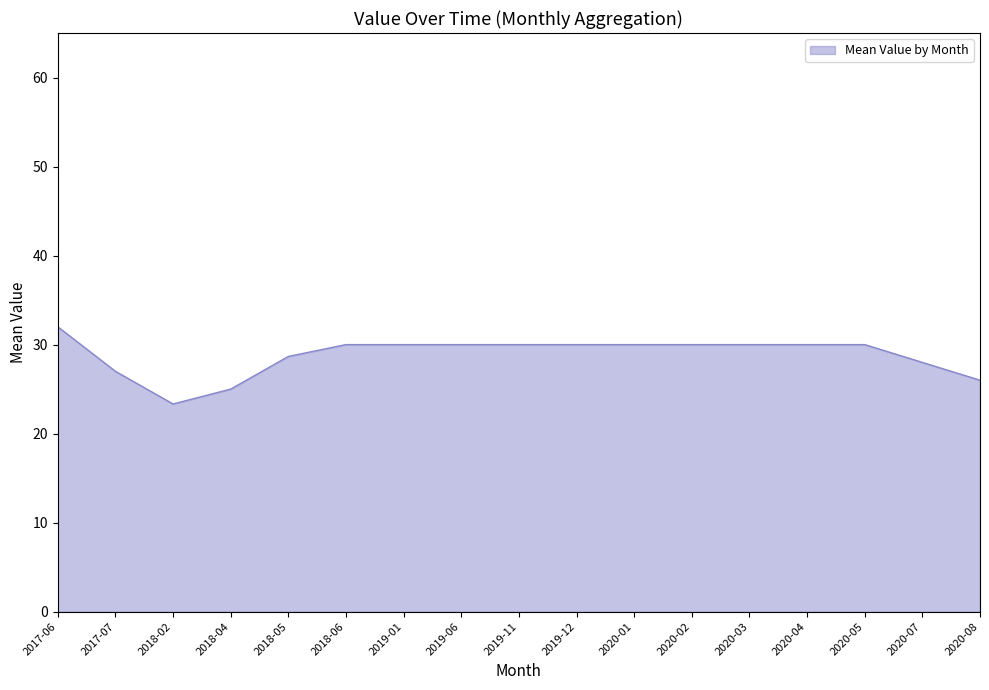

What position from the right is 2019-12?

8